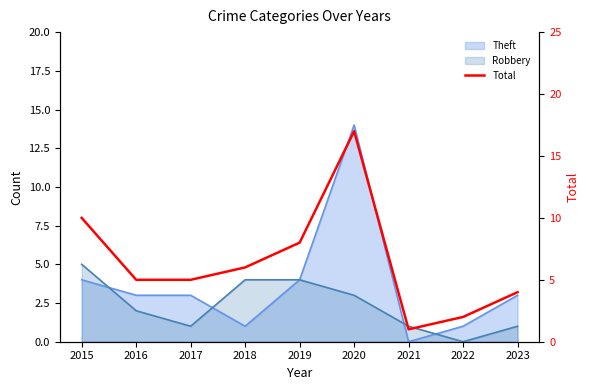

List the labels in order of value, largest first.

2020, 2015, 2019, 2018, 2016, 2017, 2023, 2022, 2021